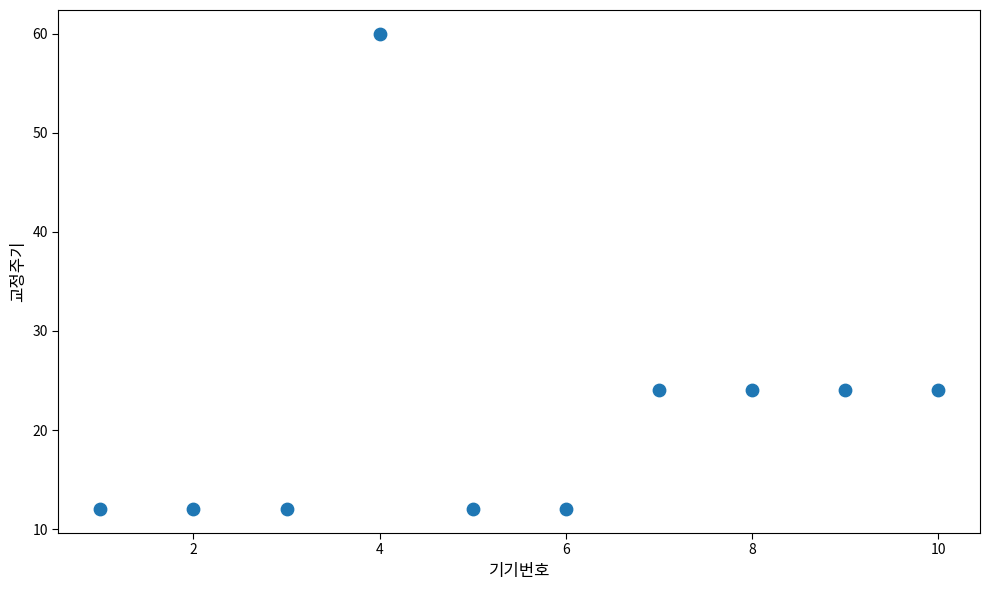

What is the range of Y values (max minus min)?

48